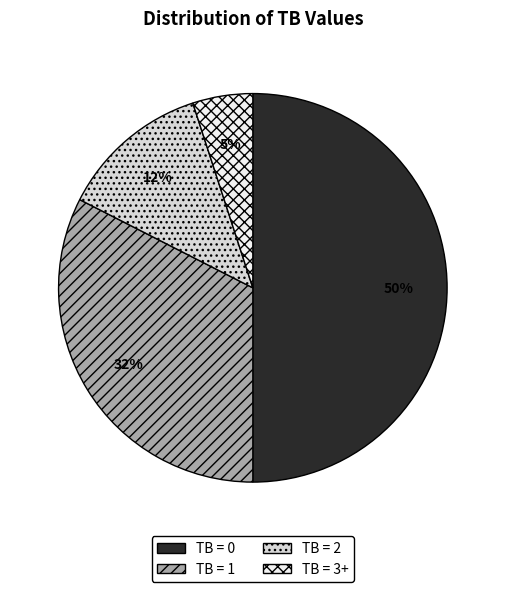

To the nearest percent, what percentage of the pie is TB = 3+?

5%